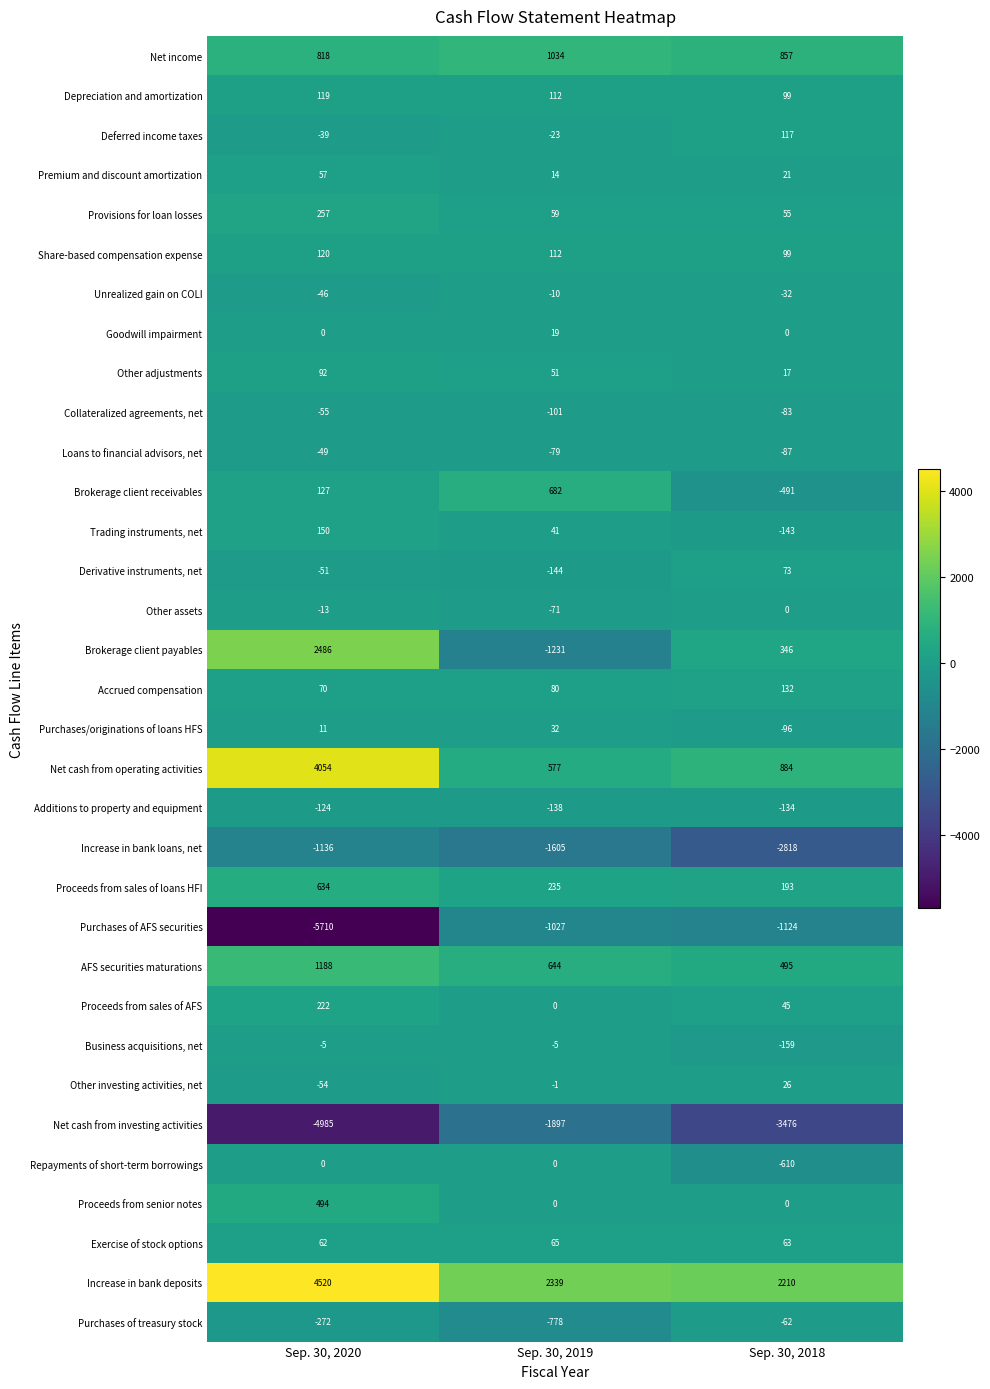

List the labels in order of Net cash from investing activities value, smallest first.

Sep. 30, 2020, Sep. 30, 2018, Sep. 30, 2019